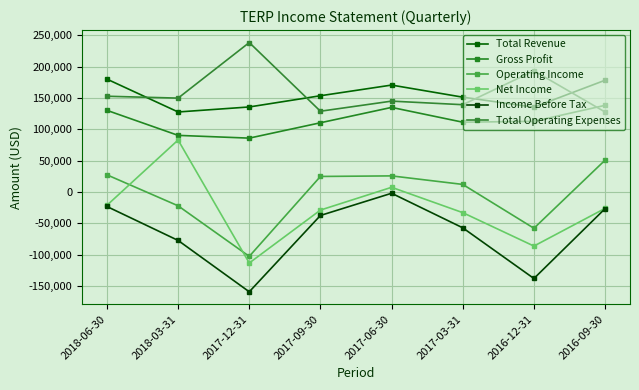

What is the value of the Total Operating Expenses point at the 4th from the left?

128700